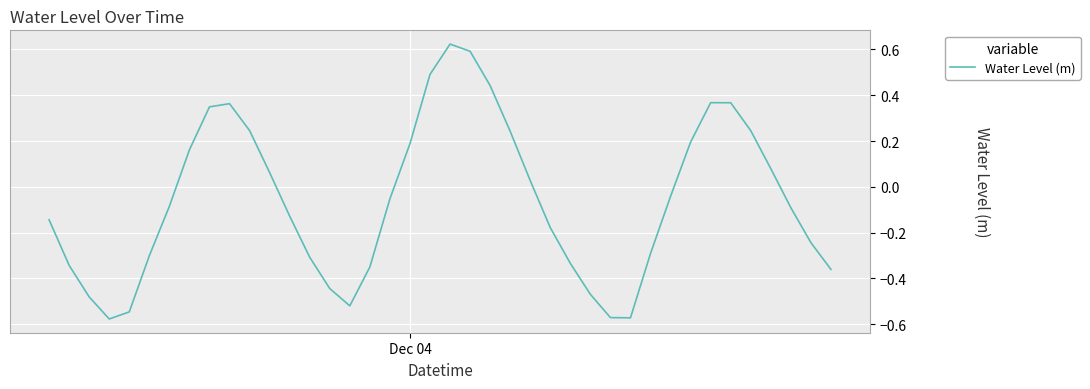

What is the difference between the maximum and minimum values?

1.2